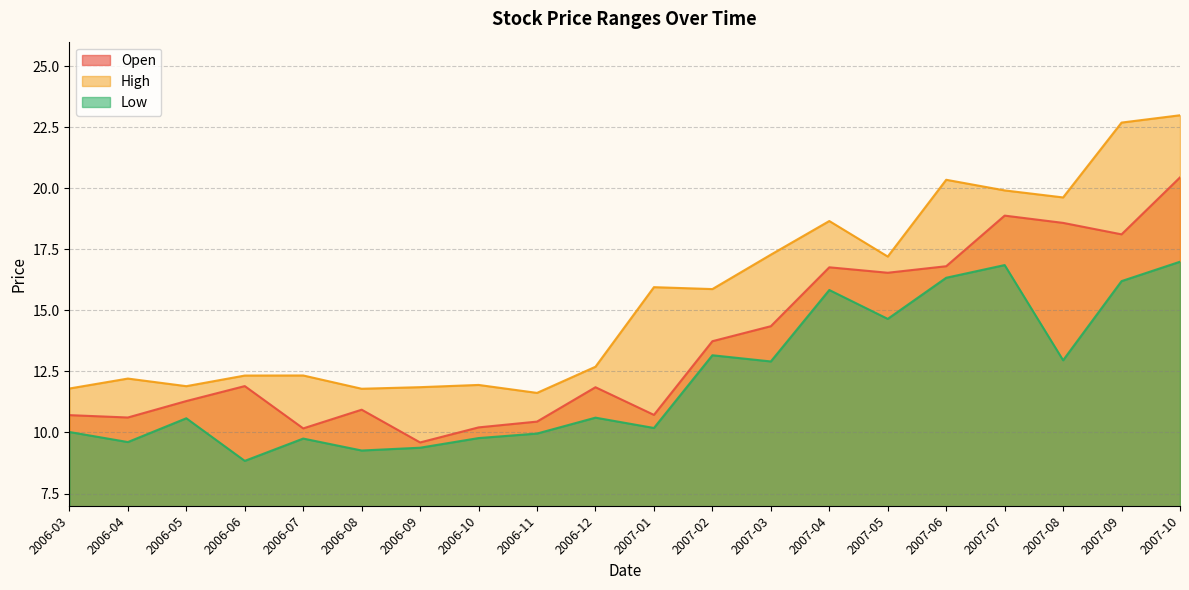

Reading right to left, extract all data points from this chart.

Open: 20.4	18.1	18.6	18.9	16.8	16.5	16.8	14.4	13.7	10.7	11.9	10.4	10.2	9.6	10.9	10.2	11.9	11.3	10.6	10.7
High: 23.0	22.7	19.6	19.9	20.3	17.2	18.7	17.3	15.9	15.9	12.7	11.6	11.9	11.9	11.8	12.3	12.3	11.9	12.2	11.8
Low: 17.0	16.2	13.0	16.9	16.3	14.7	15.8	12.9	13.2	10.2	10.6	10.0	9.8	9.4	9.3	9.8	8.8	10.6	9.6	10.0